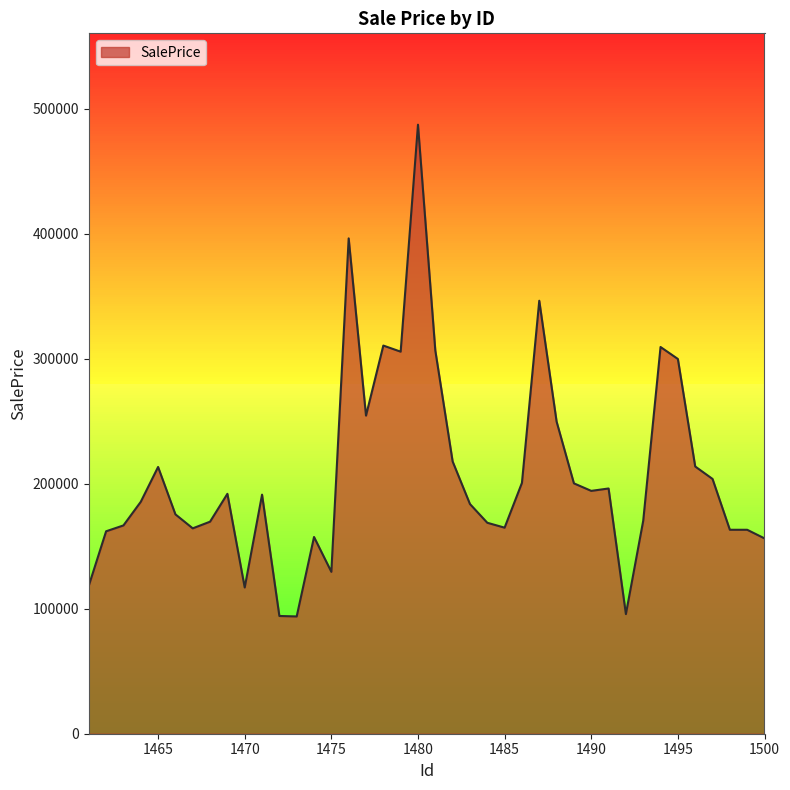

How many distinct data groups are displayed?

1